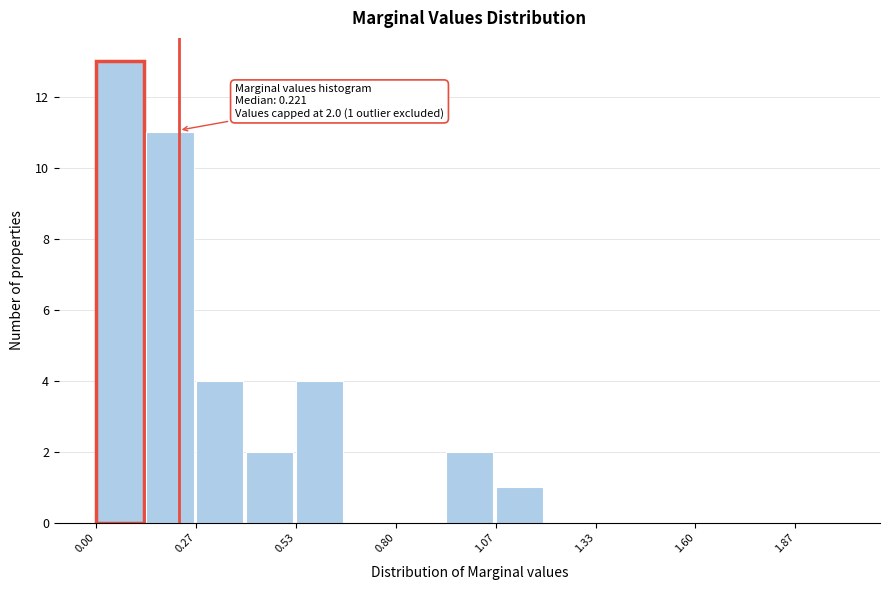

Read against the x-axis, roughly where is the centre of the tallest bar?

0.05